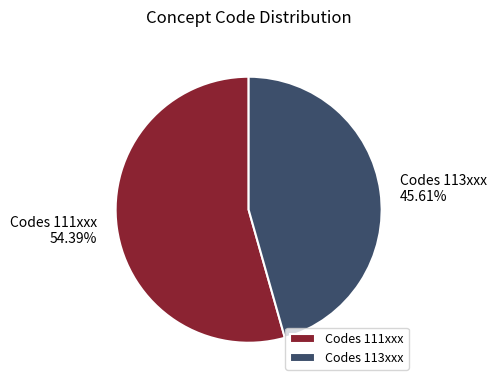

What is the ratio of the value at Codes 113xxx to the value at Codes 111xxx?

0.8